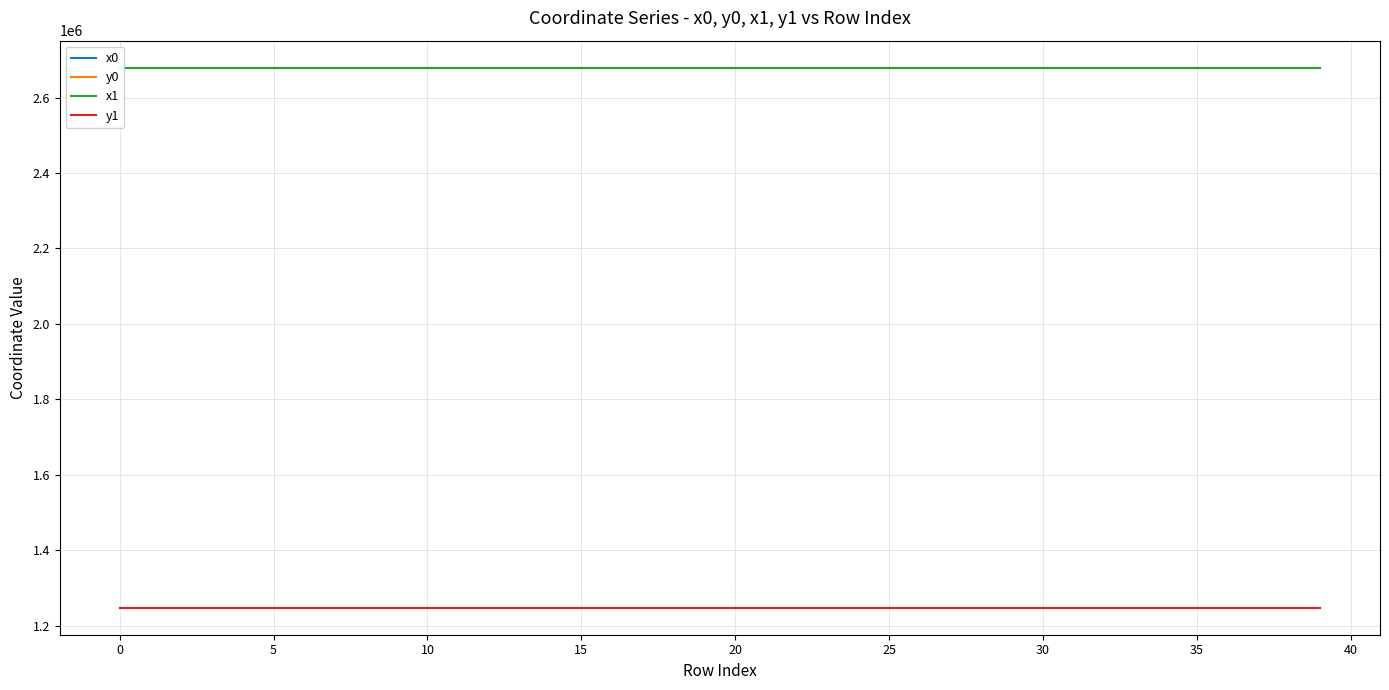

What is the highest value of the y1 series?

1247708.3